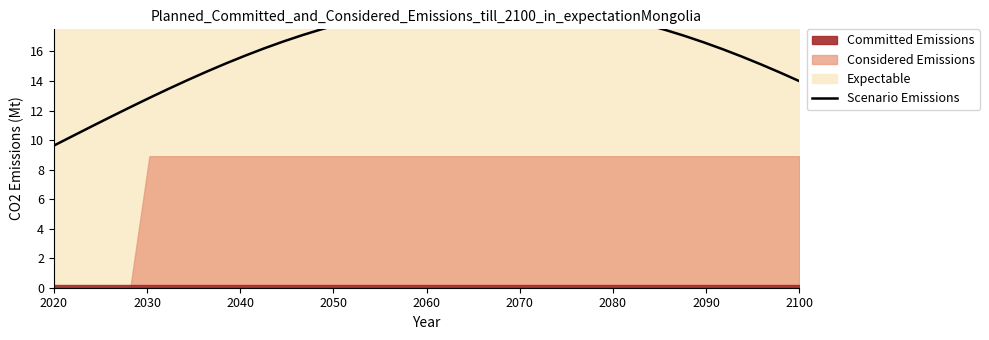

How many data points are less than 17?

19